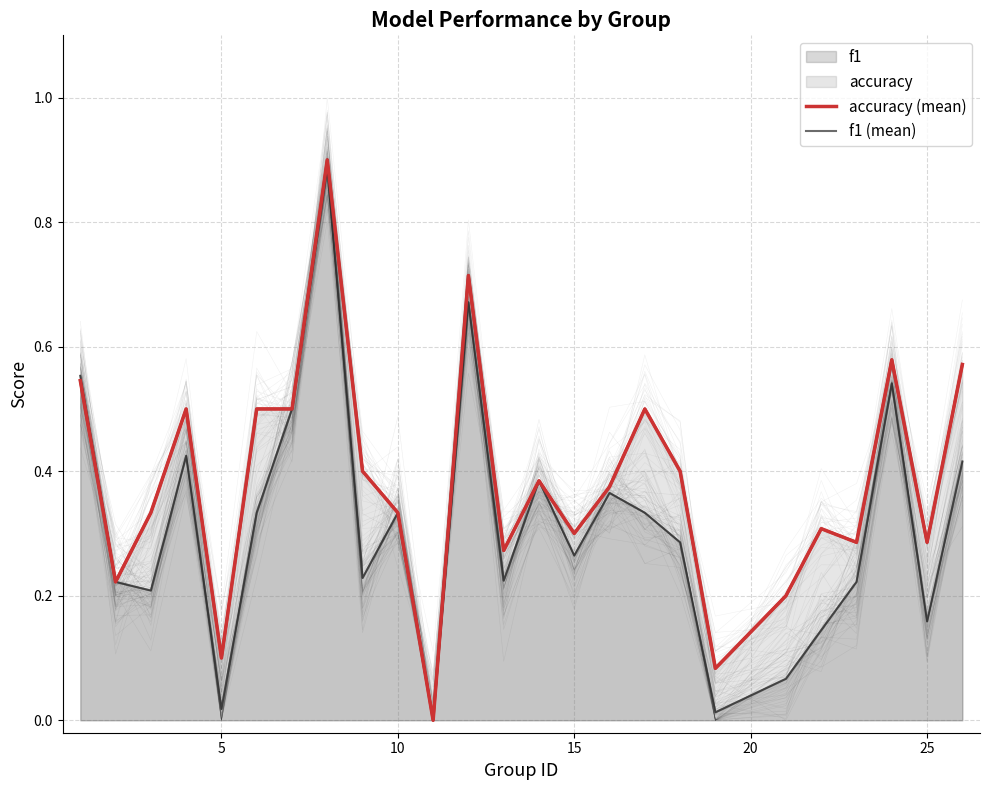

What is the difference between the maximum and minimum values in the accuracy (mean) series?

0.9